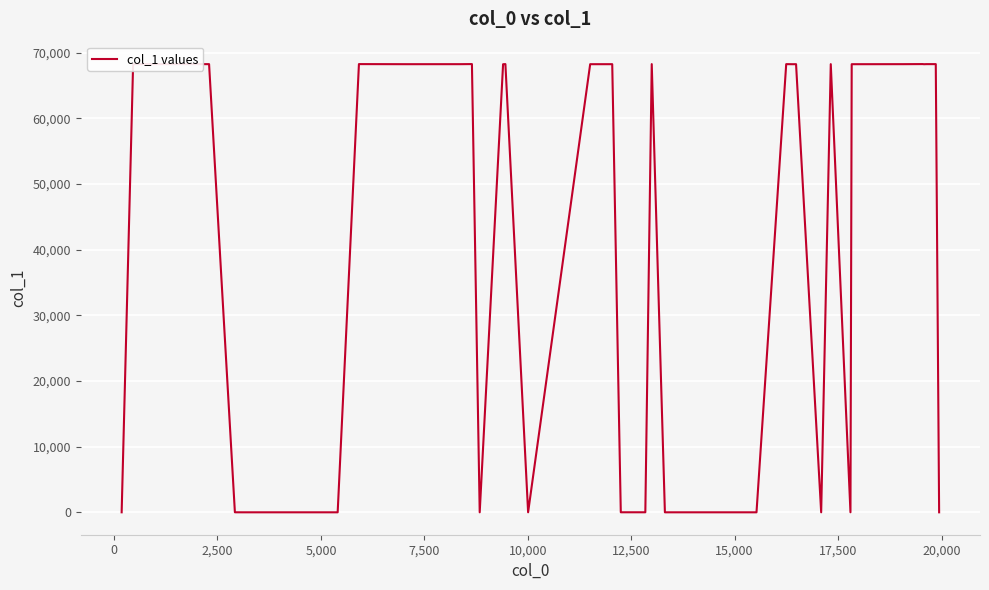

What is the maximum value shown in the chart?

68267